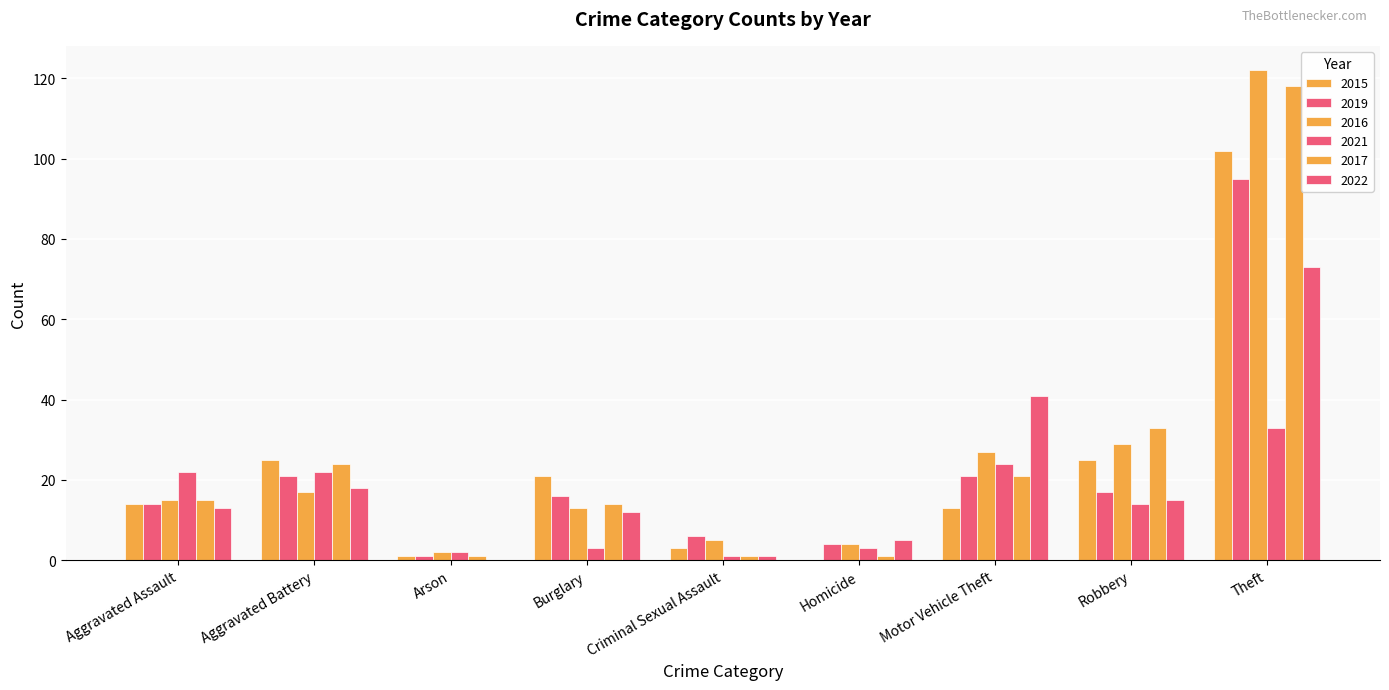

Count the number of categories in the chart.

9